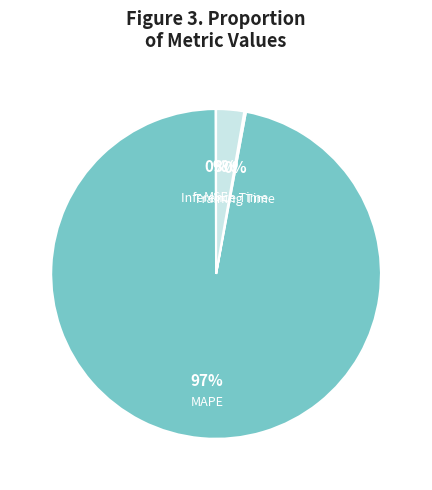

To the nearest percent, what is the difference between the largest and smallest slice percentages?

97%